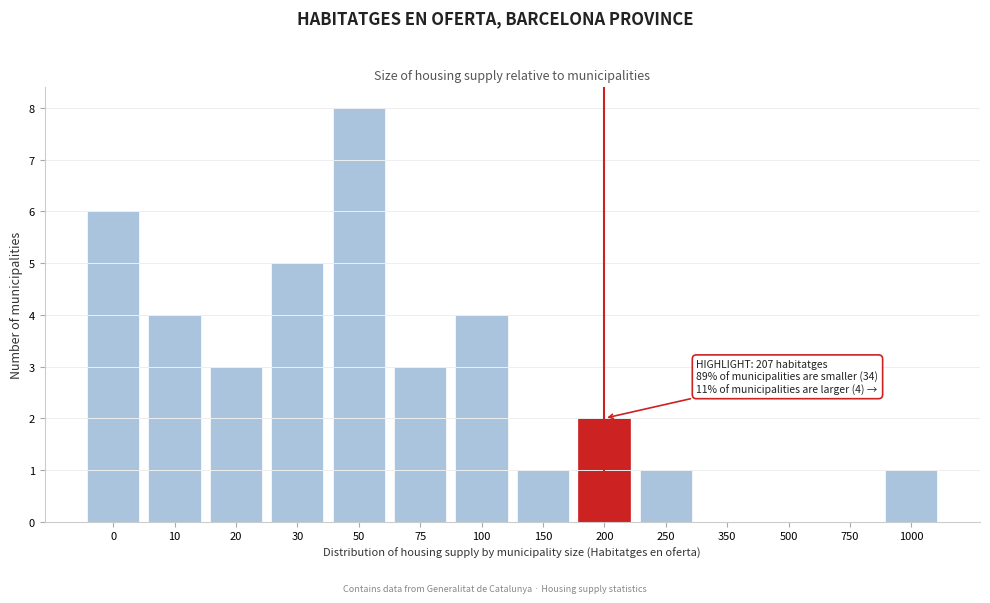

Reading left to right, extract all data points from this chart.

0=6	10=4	20=3	30=5	50=8	75=3	100=4	150=1	200=2	250=1	350=0	500=0	750=0	1000=1